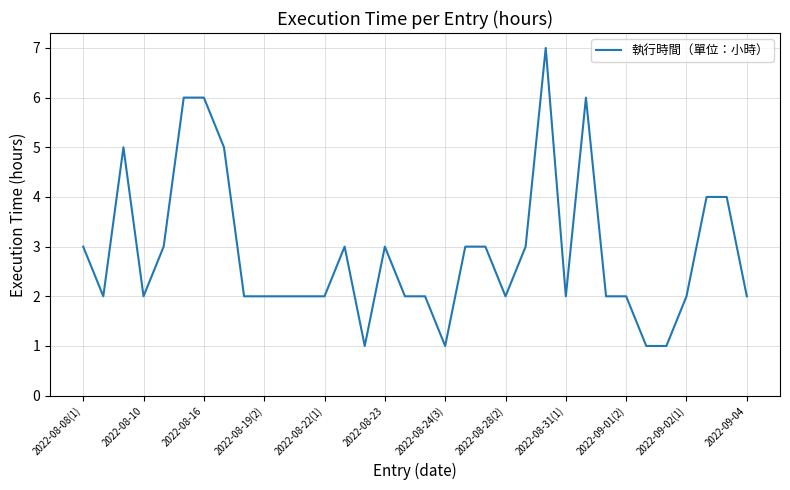

What is the greatest value displayed?

7